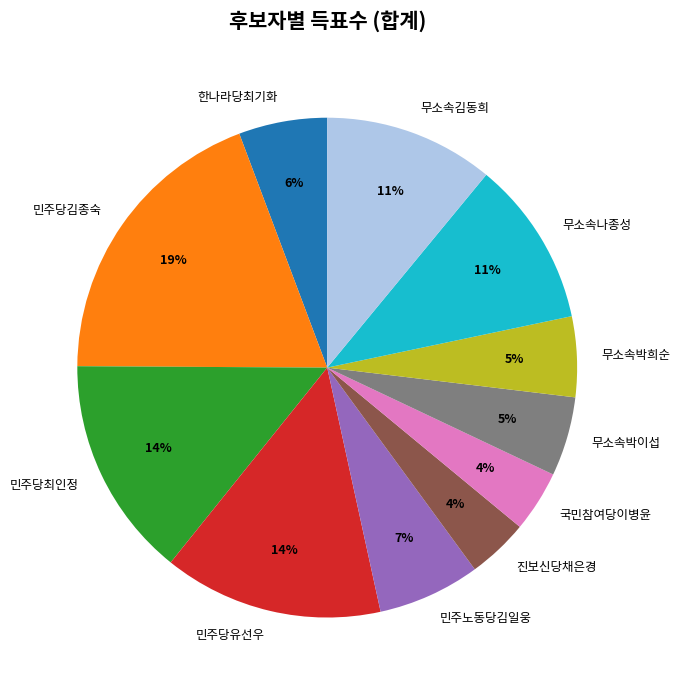

Which has a higher value, 한나라당최기화 or 무소속박희순?

한나라당최기화